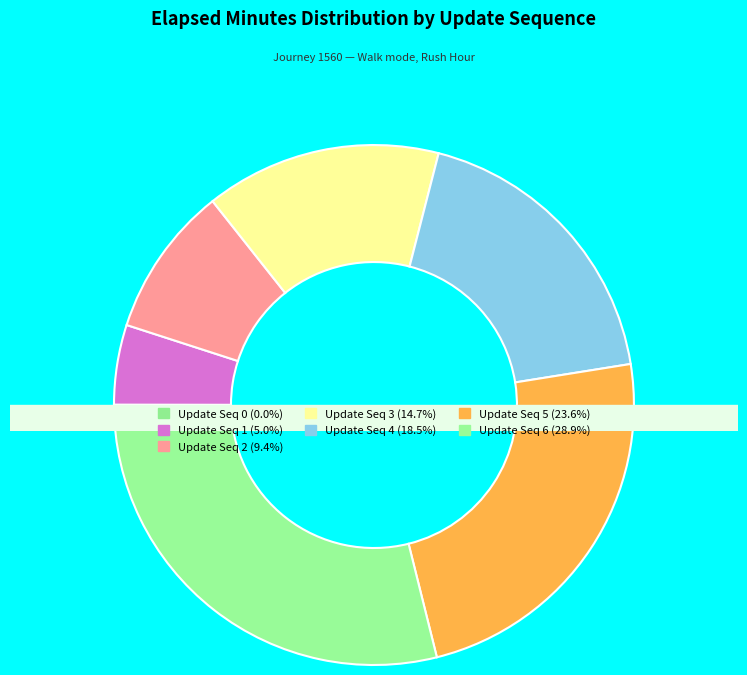

The 2 slice represents 1% of the pie. True or false?

False